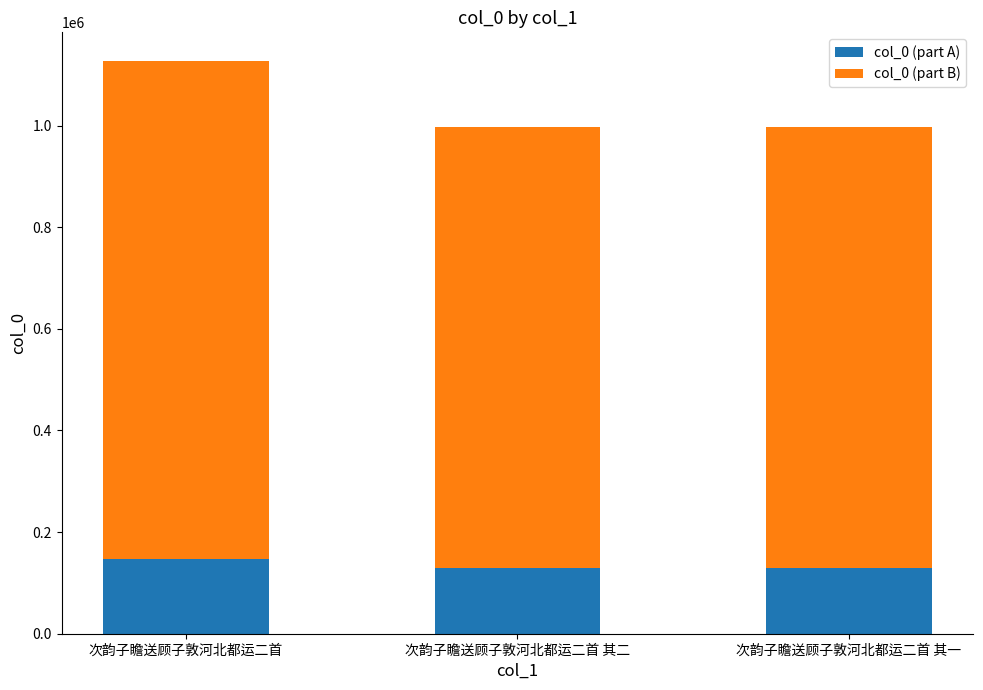

True or false: col_0 (part A) has a value of 41937.5 at 次韵子瞻送顾子敦河北都运二首 其二.

False